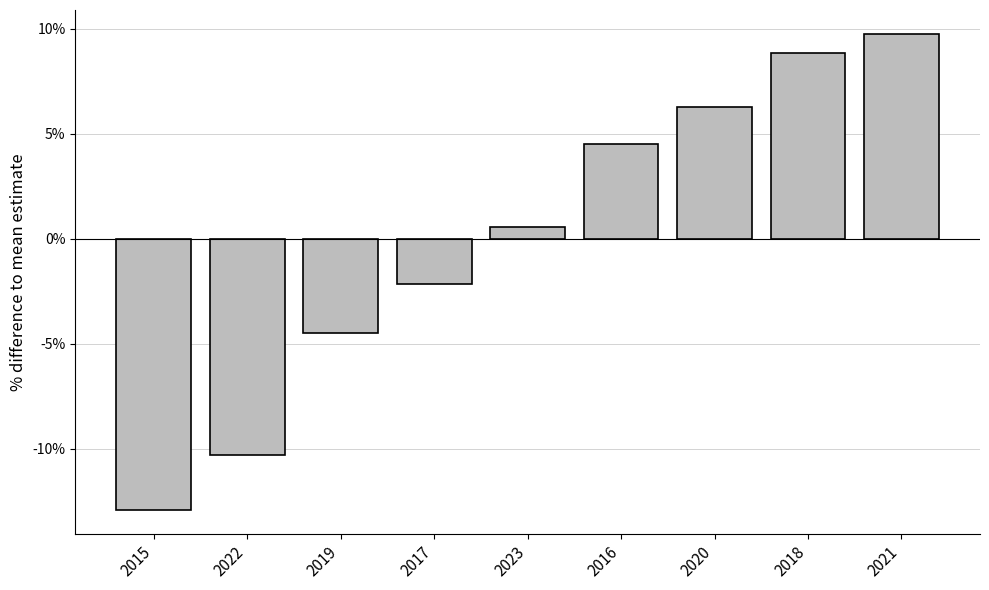

What is the change in value from 2023 to 2020?

+5.7